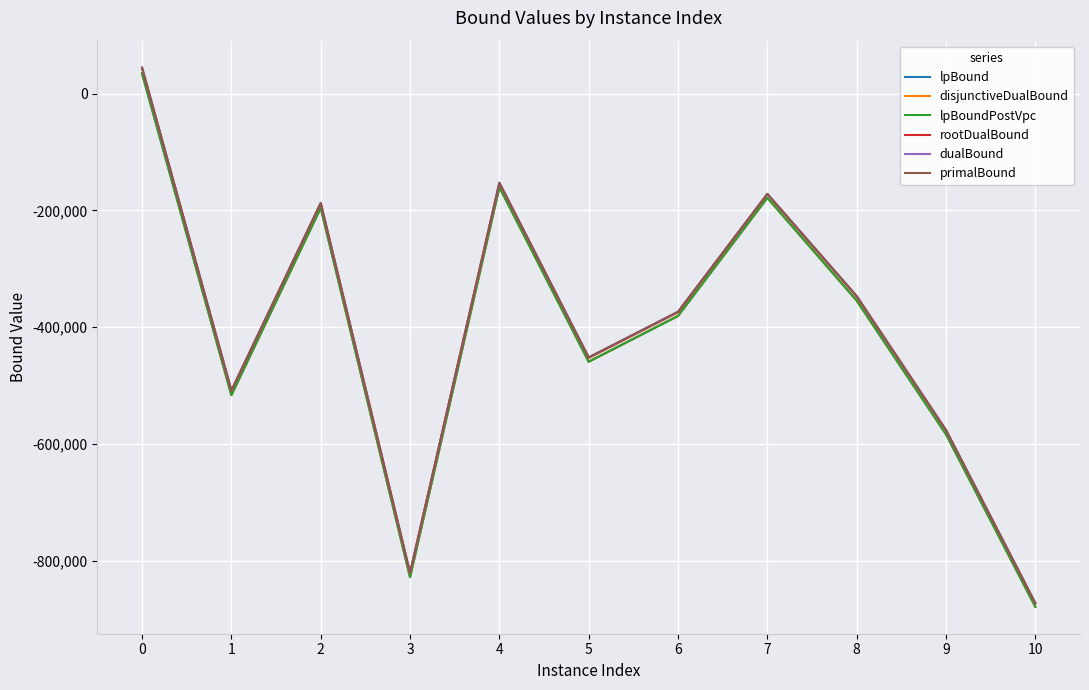

How many negative values does the lpBoundPostVpc series have?

10